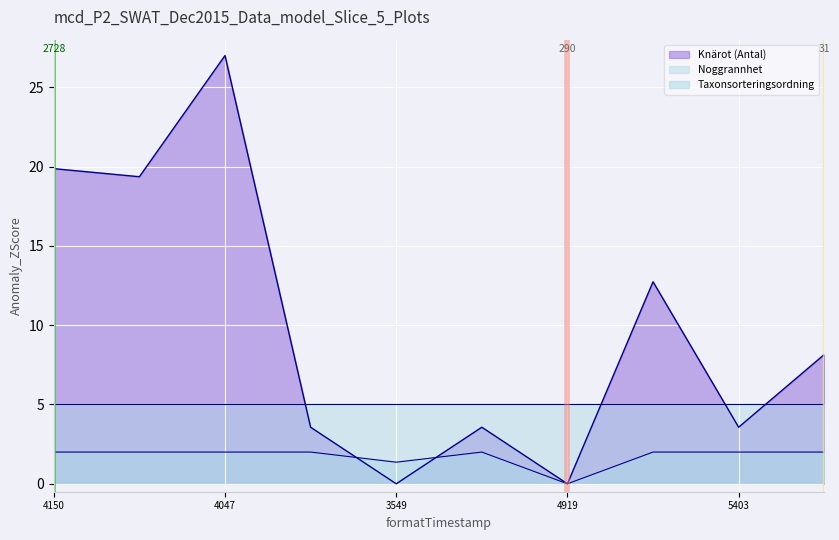

What is the value of the Knärot (Antal) point at the 10th from the left?

8.2